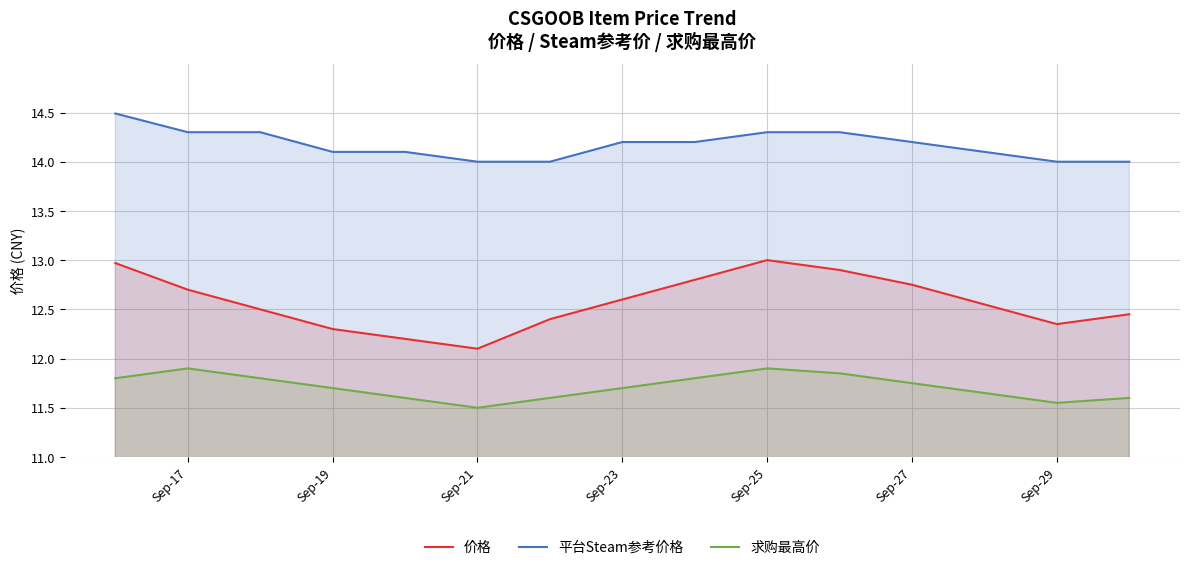

What is the difference between the maximum and minimum values in the 价格 series?

0.9